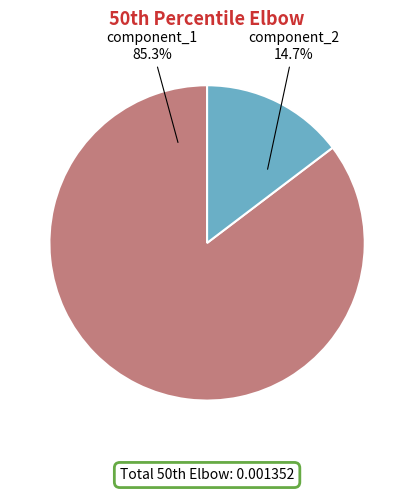

Is it true that component_2 is 1% of the pie?

False